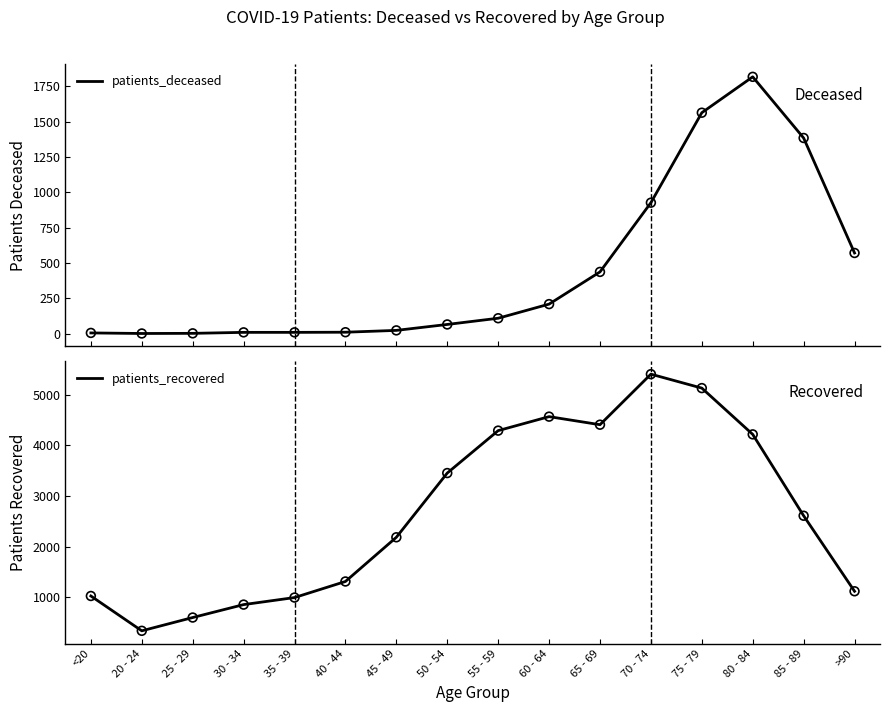

What are all the series names shown in the legend?

patients_deceased, patients_recovered